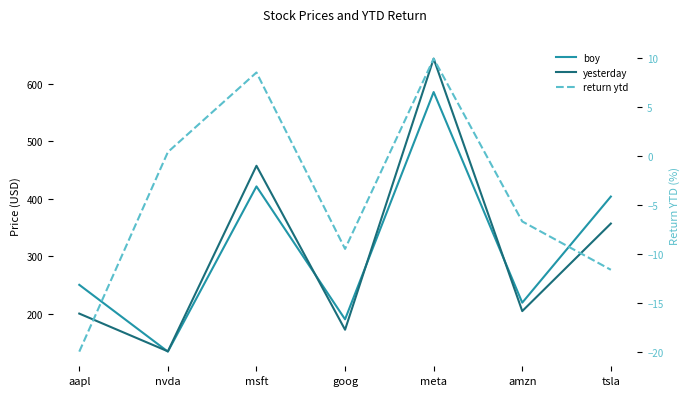

At which label is boy closest to 359?

tsla